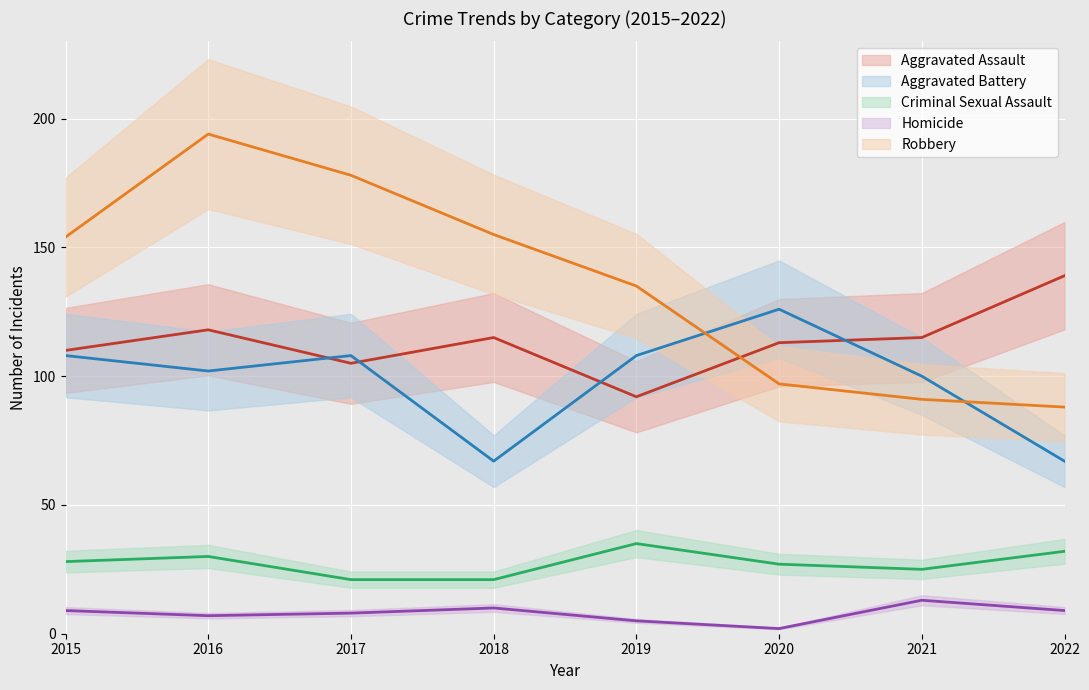

At how many categories does at least one series exceed 43?

8